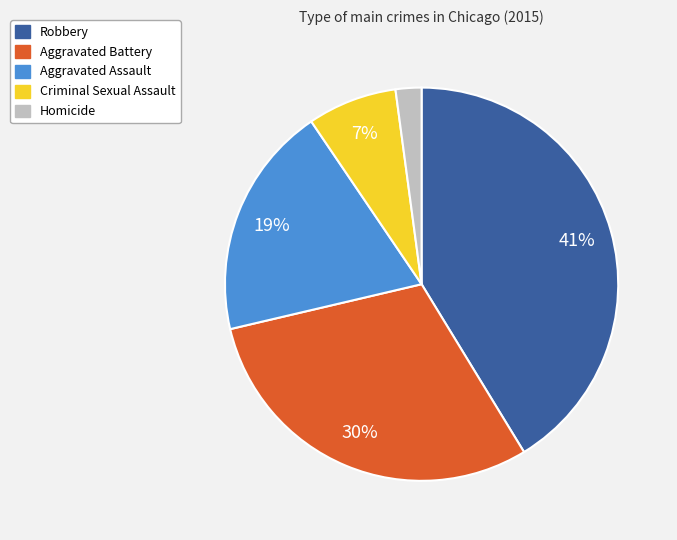

Is it true that Aggravated Battery is 30% of the pie?

True